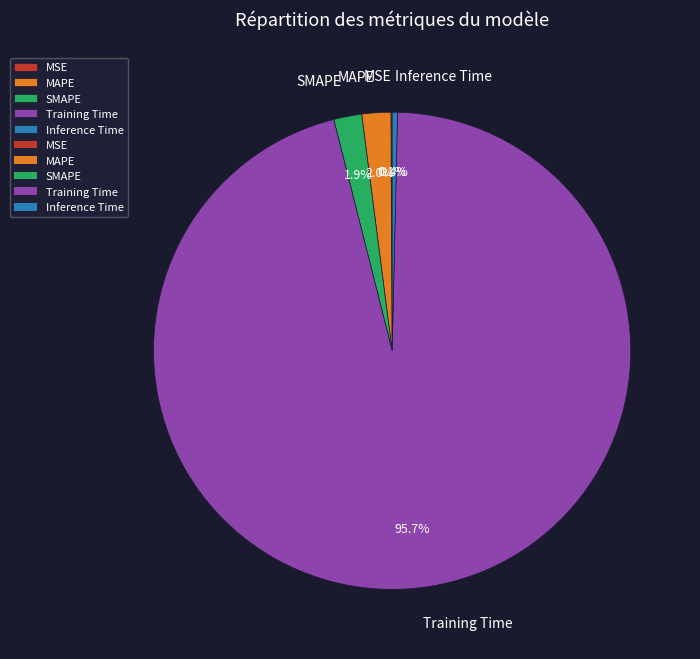

Does MAPE represent more than half of the total?

No